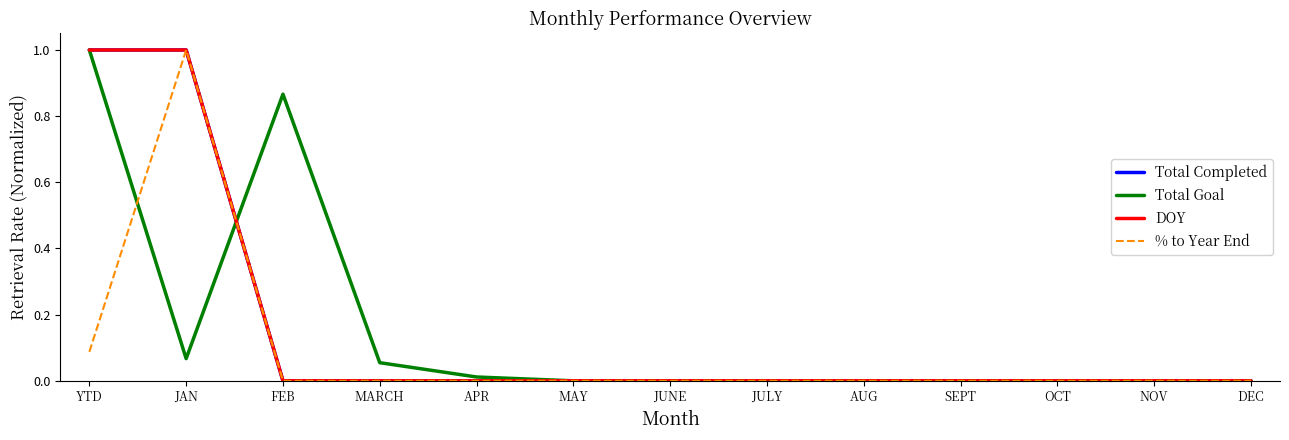

What is the sum of all % to Year End values?

1.1